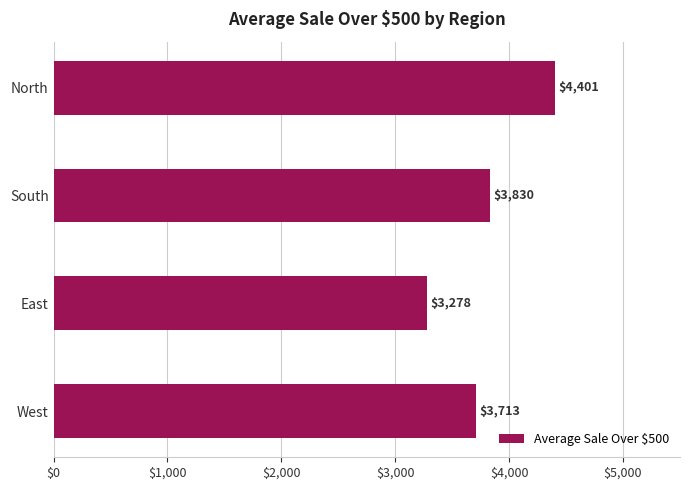

Which has a higher value, North or South?

North